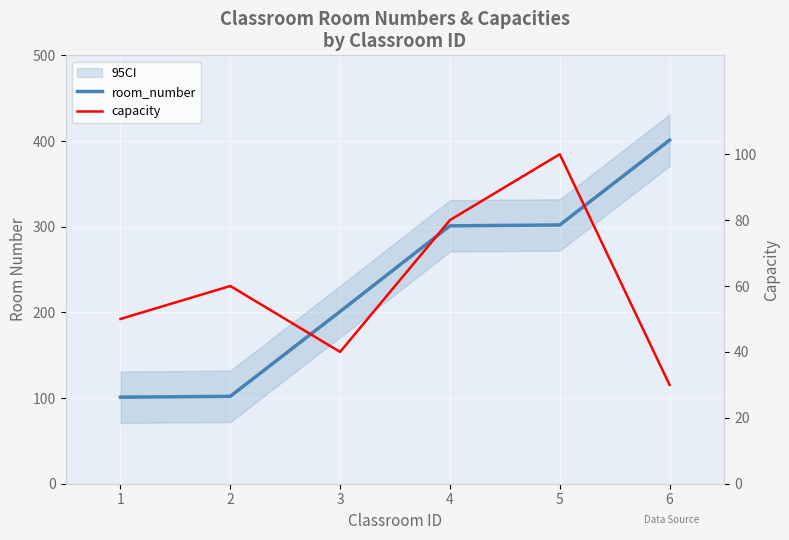

True or false: room_number has more than 2 interior local peaks.

False